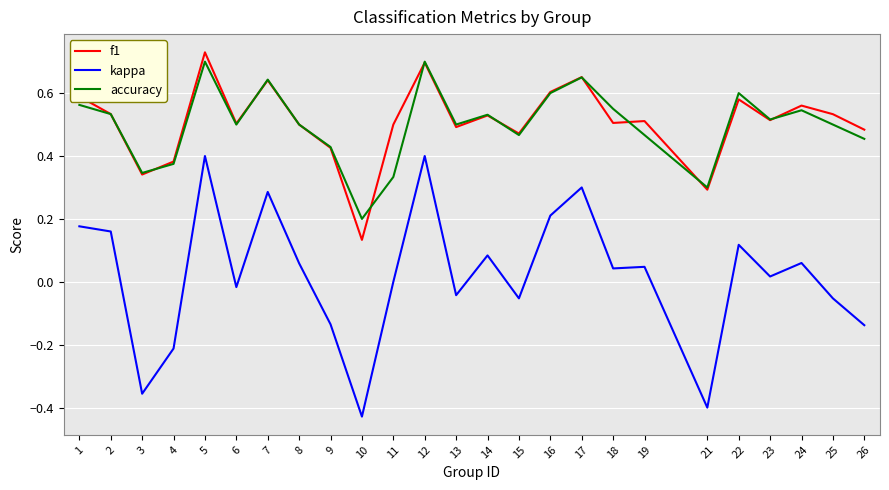

True or false: accuracy and kappa intersect in this chart.

False